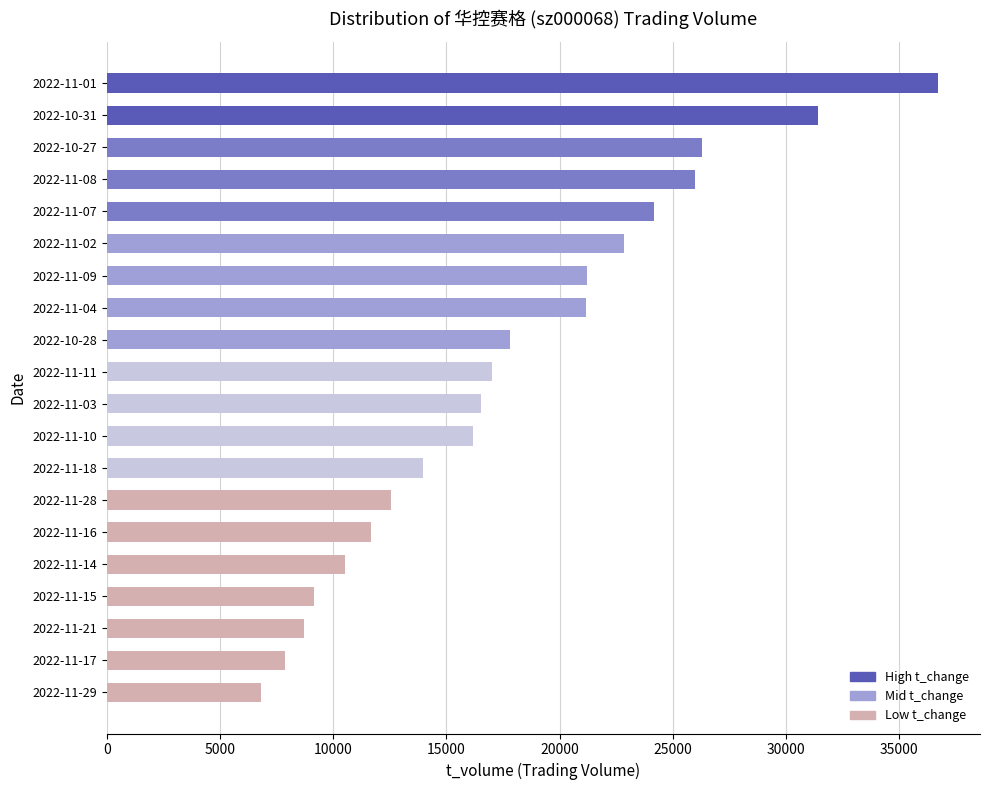

Which has a higher value, 2022-11-10 or 2022-11-07?

2022-11-07